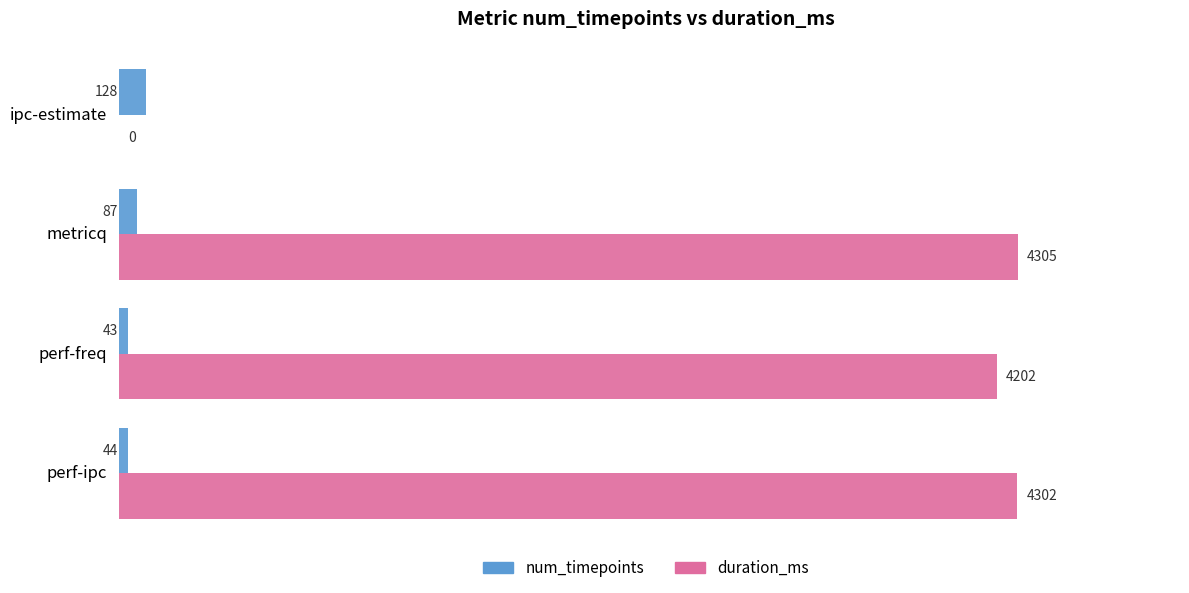

What is the approximate value of num_timepoints at ipc-estimate, to the nearest 5?

130